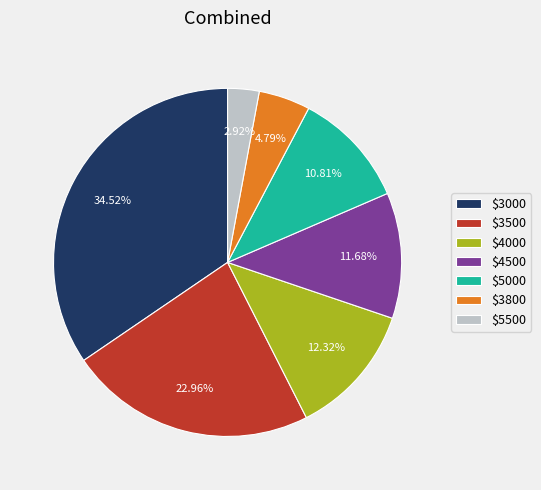

Does any single category account for the majority?

No